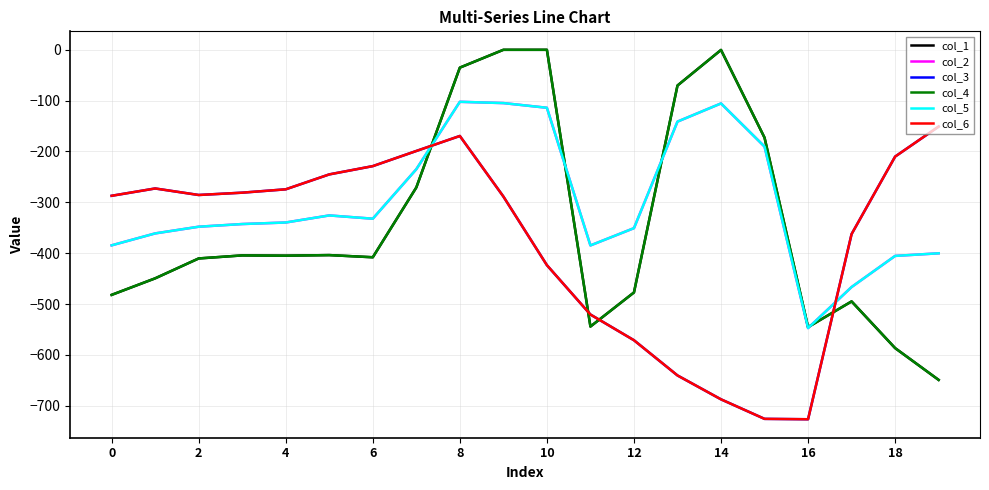

True or false: col_4 has more than 2 interior local peaks.

True